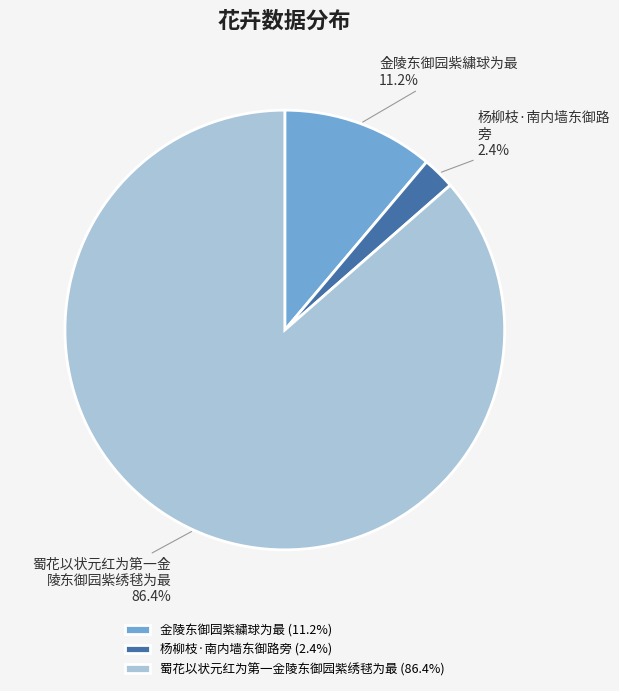

How many segments does this pie chart have?

3